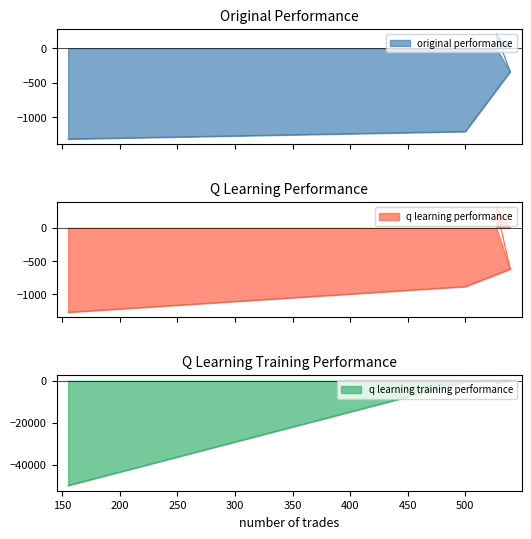

Between 155 and 500, which is larger?

500